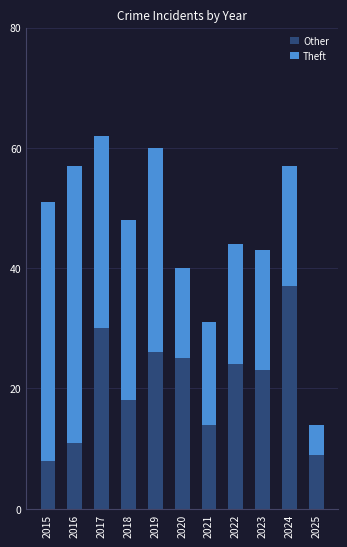

Reading left to right, transcribe the values for Other.

8	11	30	18	26	25	14	24	23	37	9